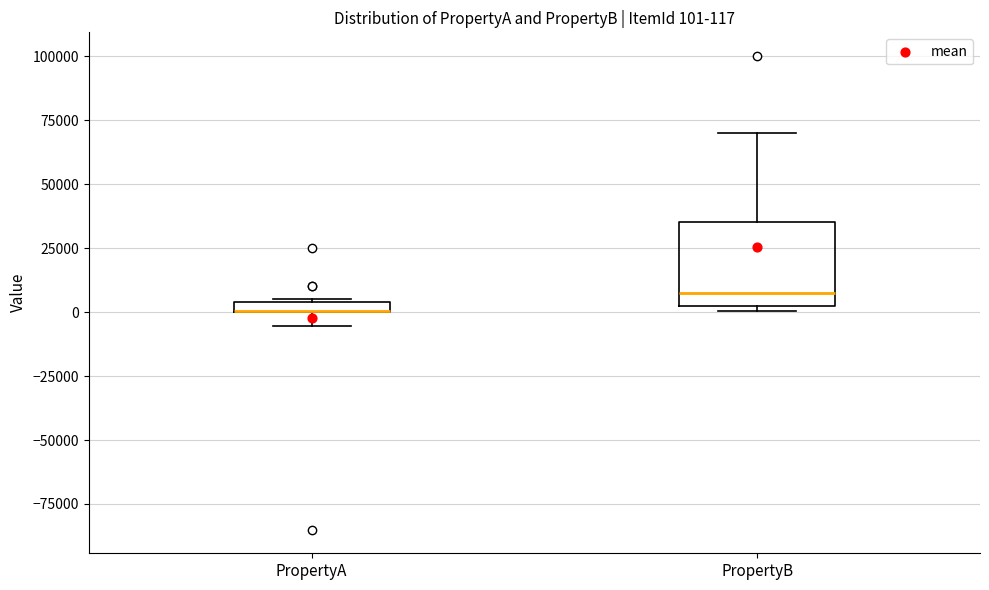

Which box is the tallest, from its lower edge to its upper edge?

PropertyB